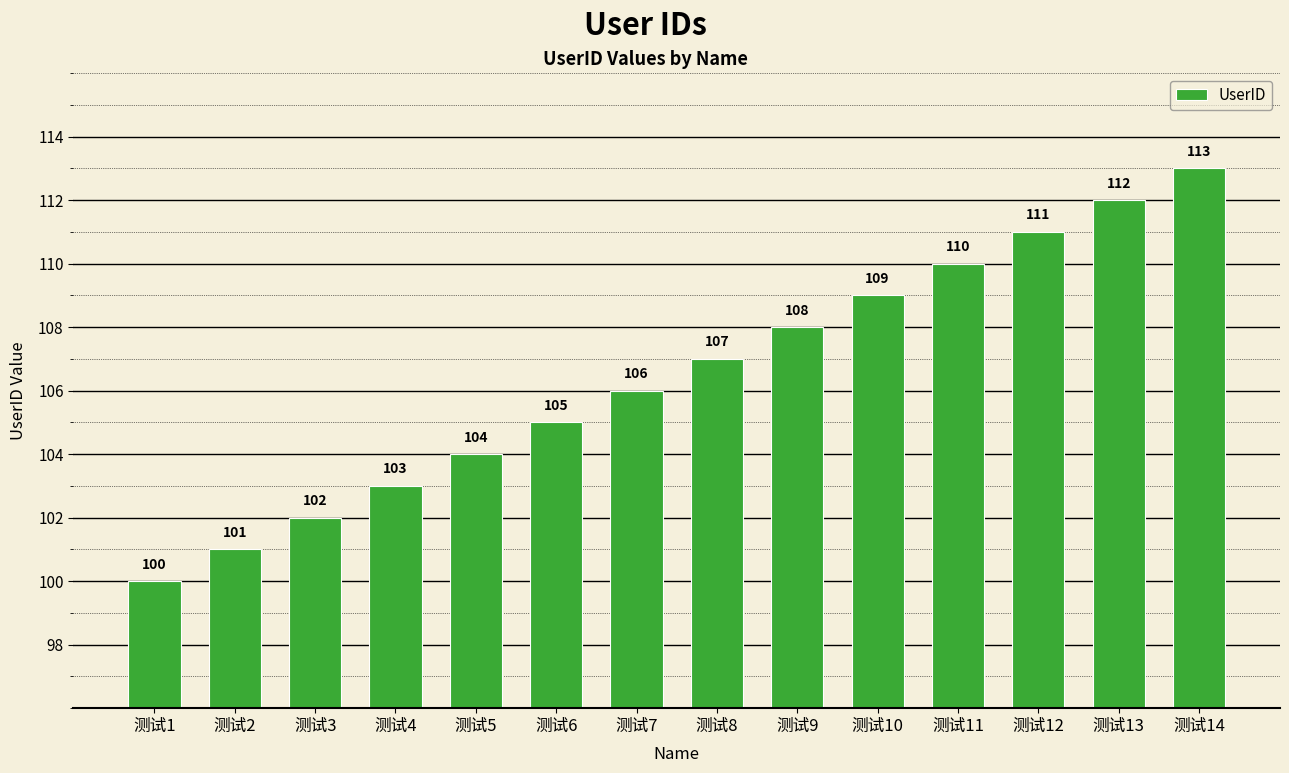

Count the number of categories in the chart.

14